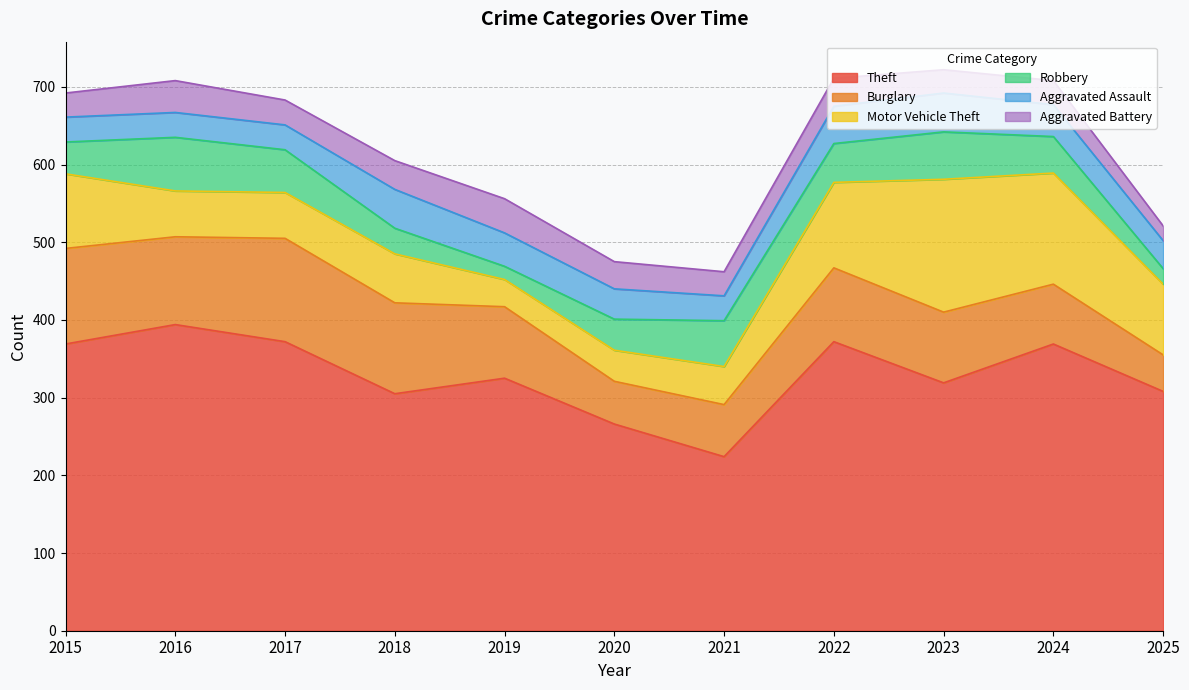

Which category has the lowest value in the Motor Vehicle Theft series?

2019